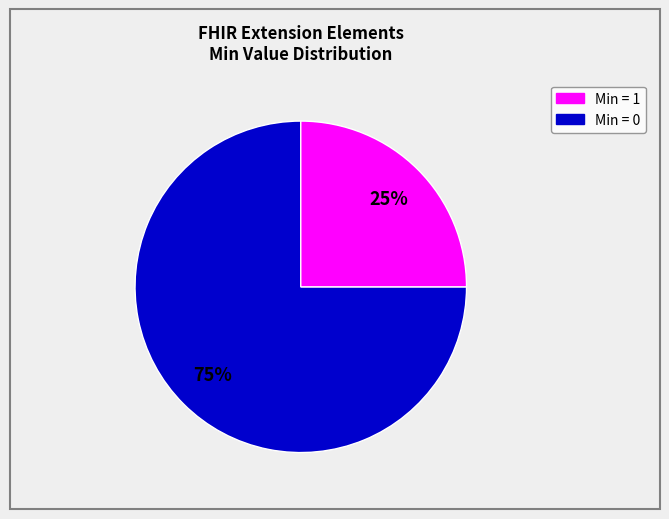

How many segments does this pie chart have?

2